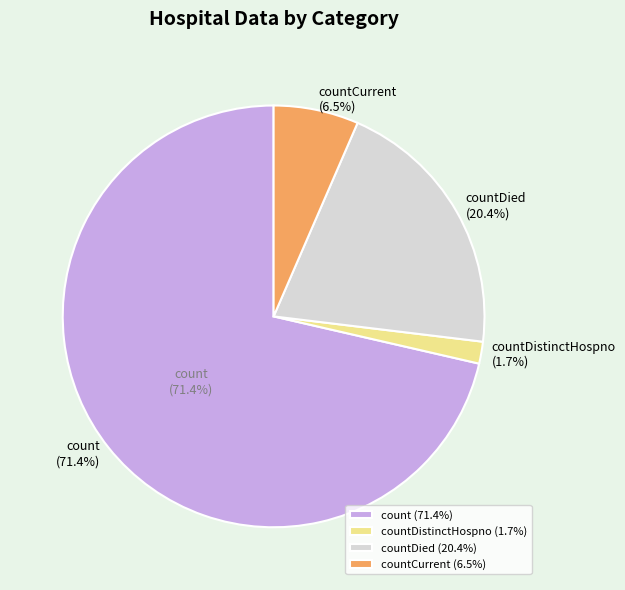

To the nearest percent, what percentage of the pie is countDied?

20%